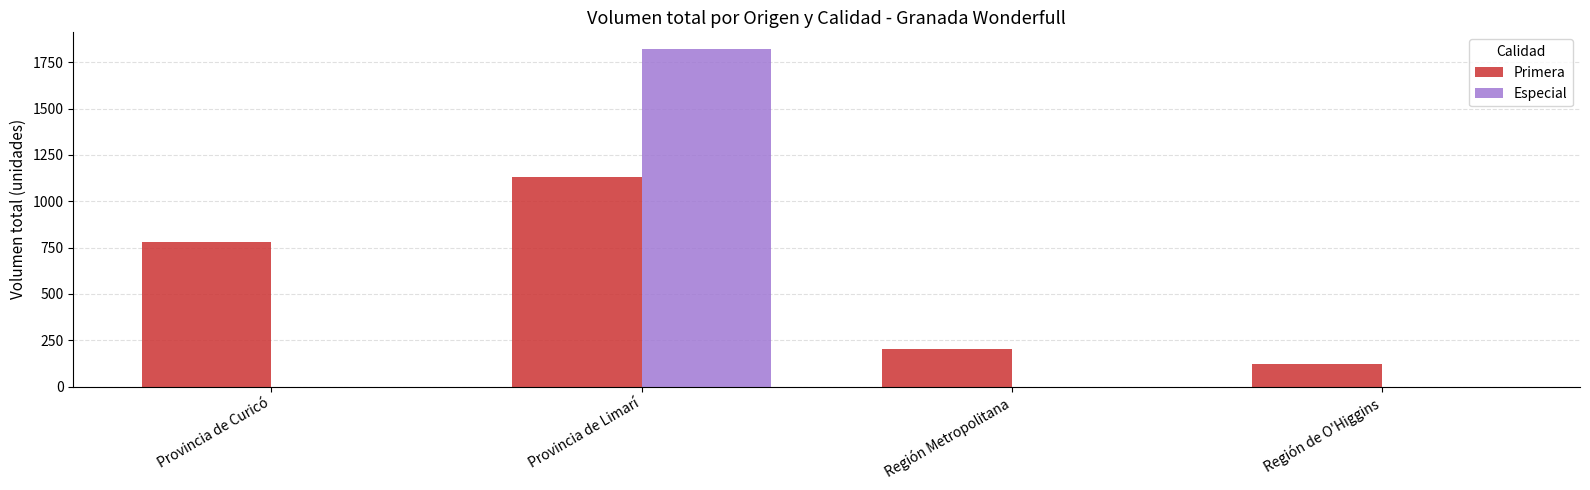

What is the sum of the Especial values at Provincia de Curicó and Provincia de Limarí?

1820